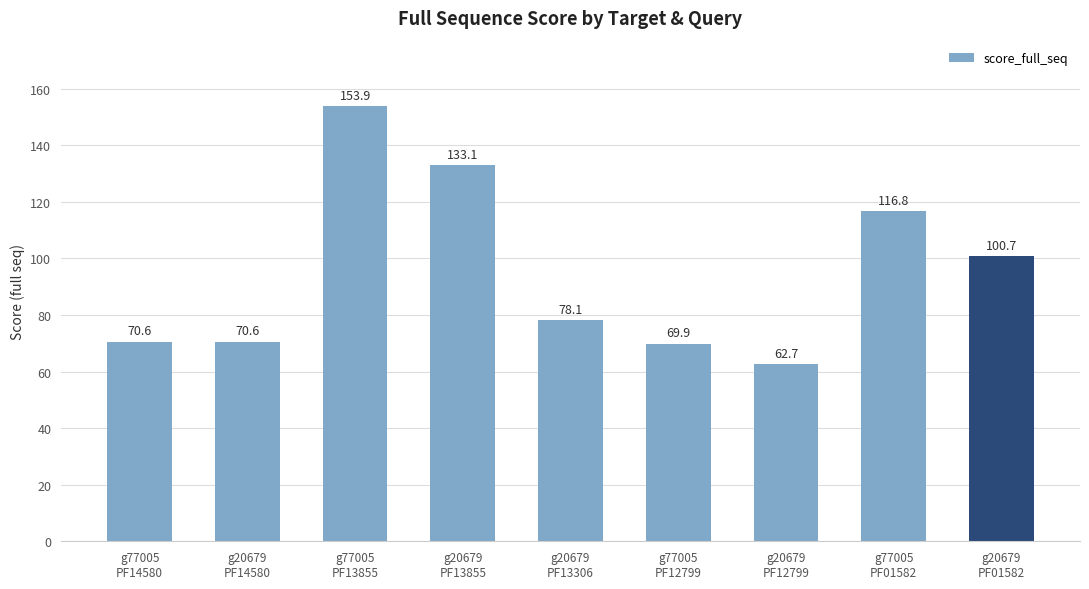

What is the sum of all values?

856.4